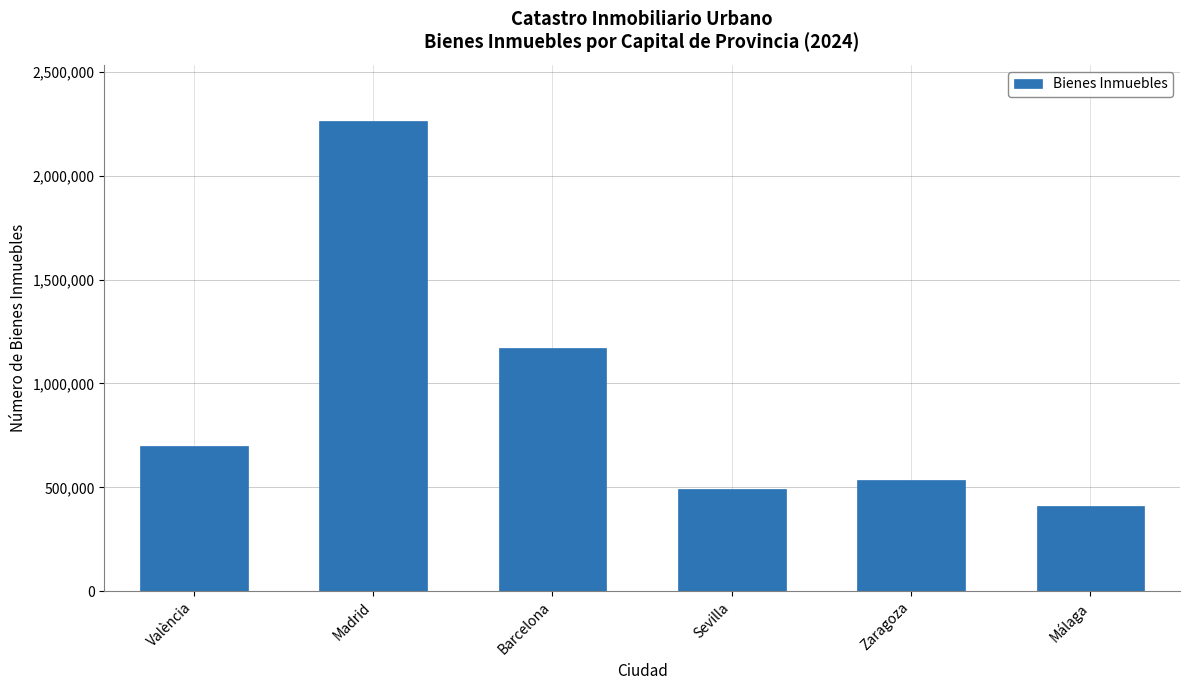

What position from the right is Barcelona?

4